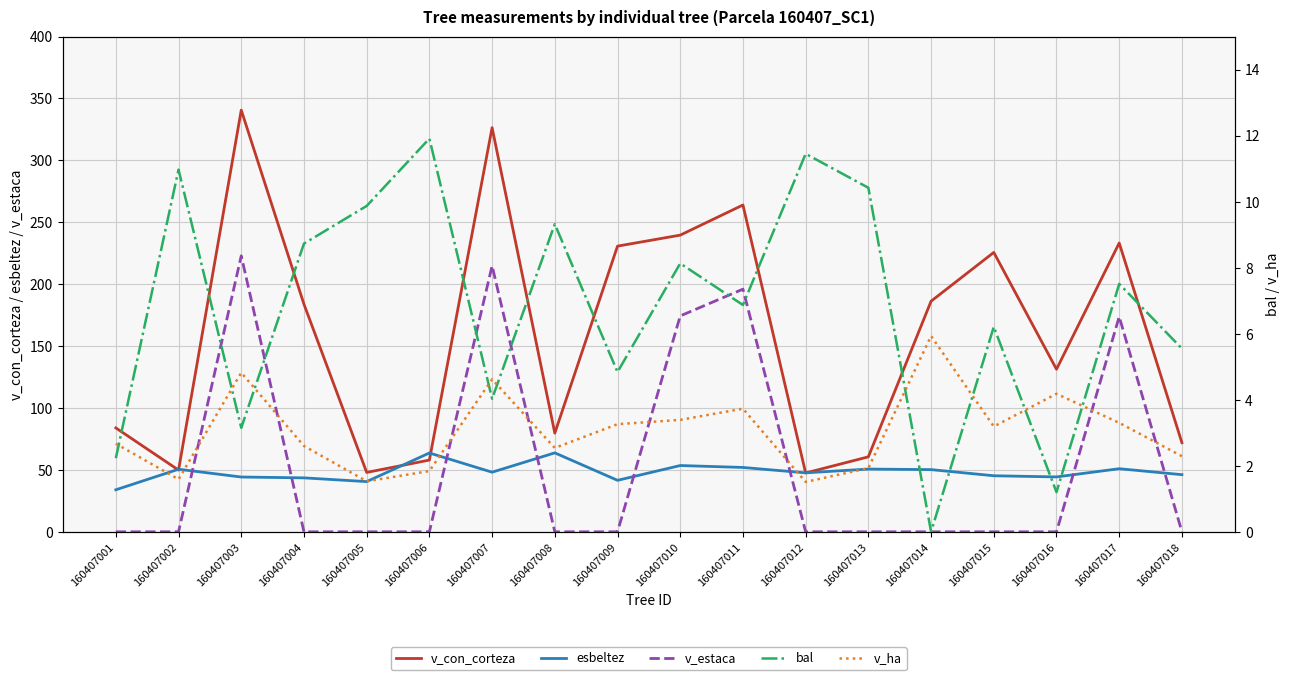

Does the chart have visible grid lines?

Yes